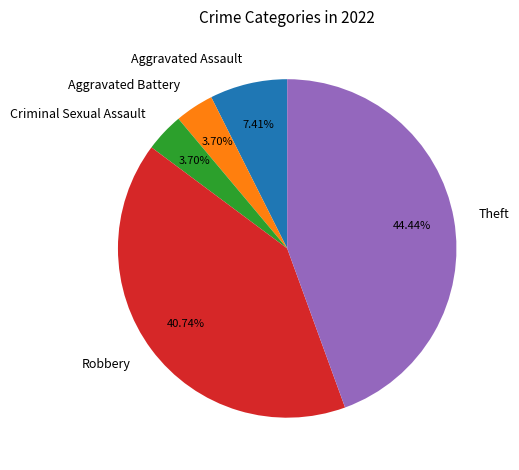

Which slice is the largest?

Theft